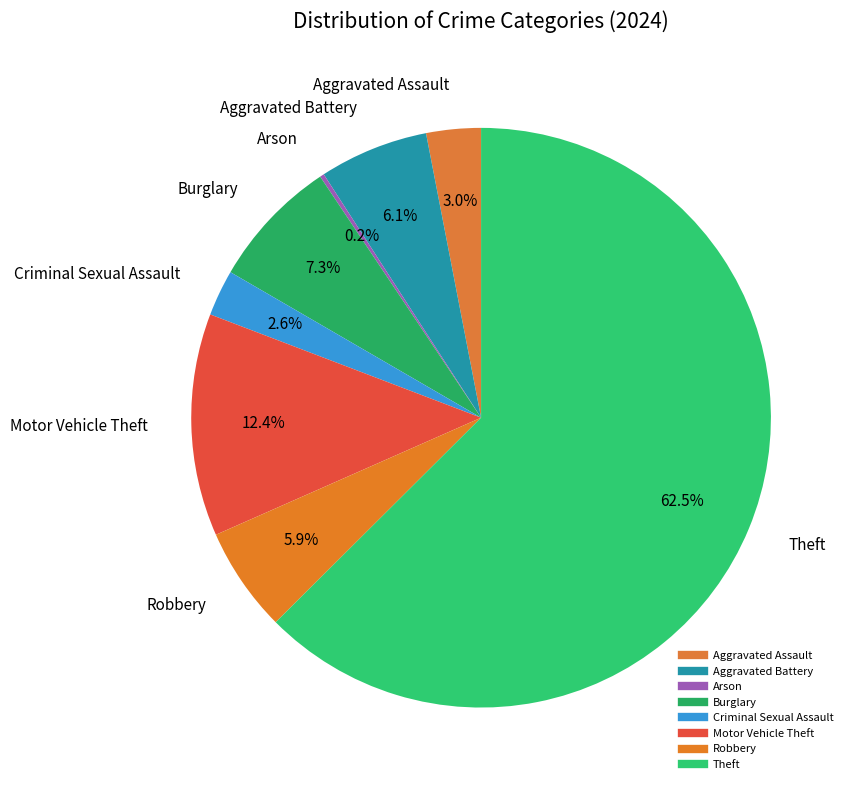

Combined, what portion of the pie is Criminal Sexual Assault and Burglary?

9.8%